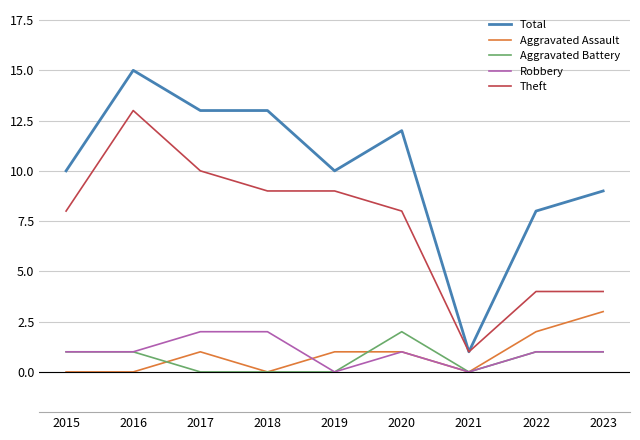

At which category is the sum across all series the highest?

2016